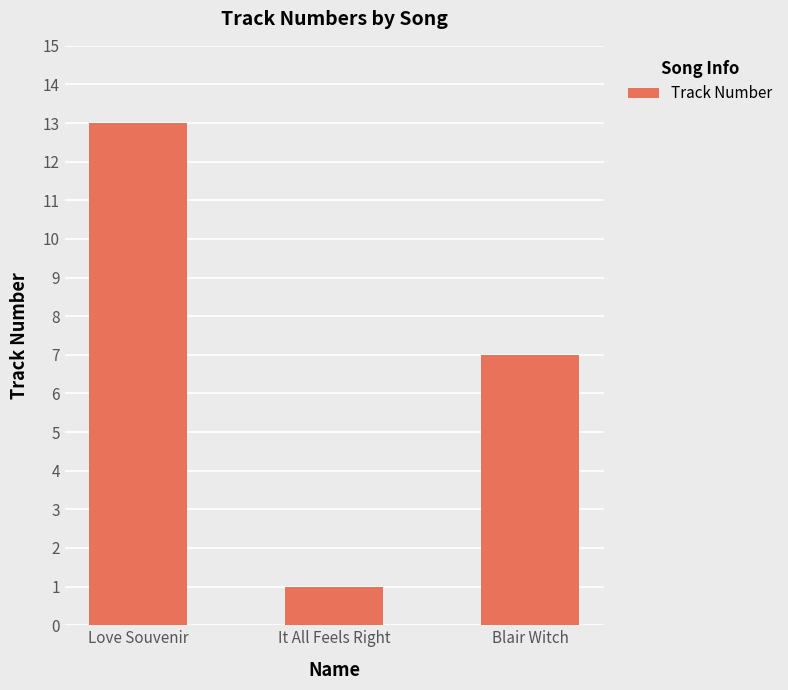

What is the value of the 2nd bar from the left?

1